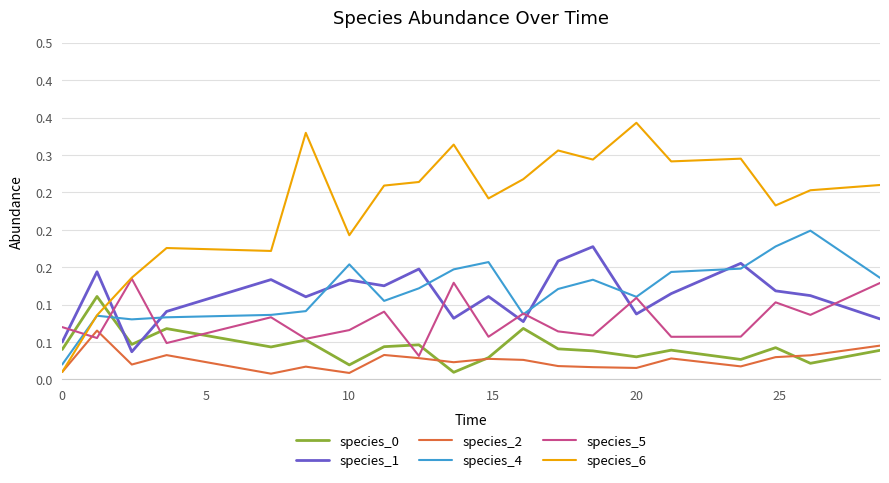

How many species_2 values are between 0 and 1?

20